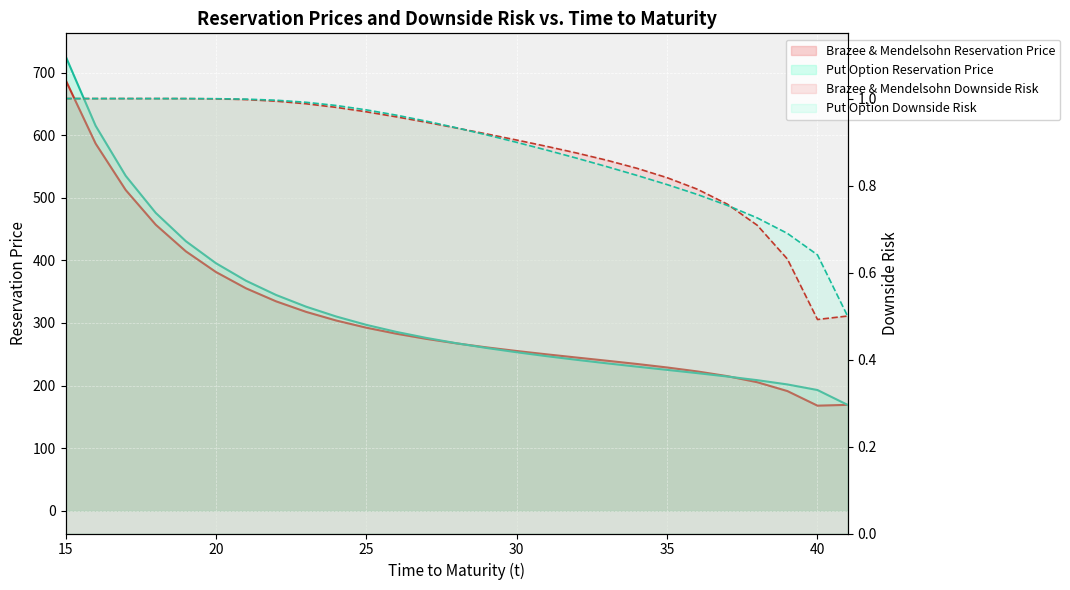

The value of Put Option Downside Risk at 24 is 0.3. True or false?

False